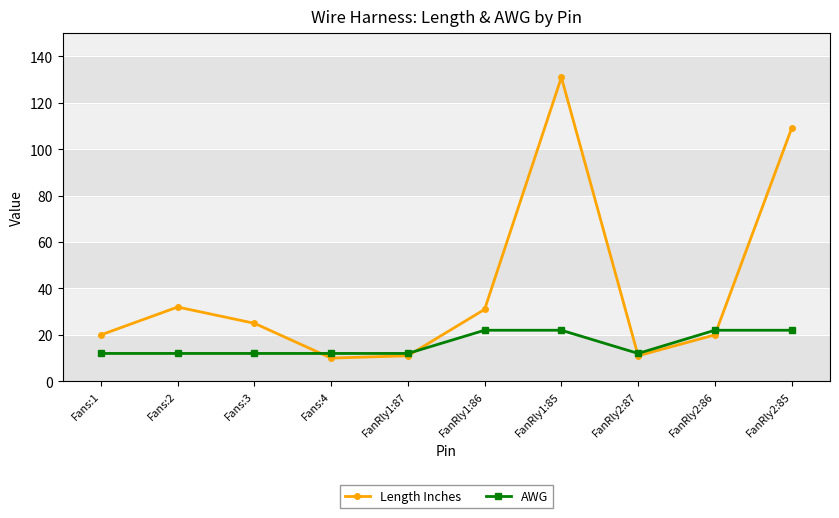

Rank the series by their average value, from highest to lowest.

Length Inches, AWG